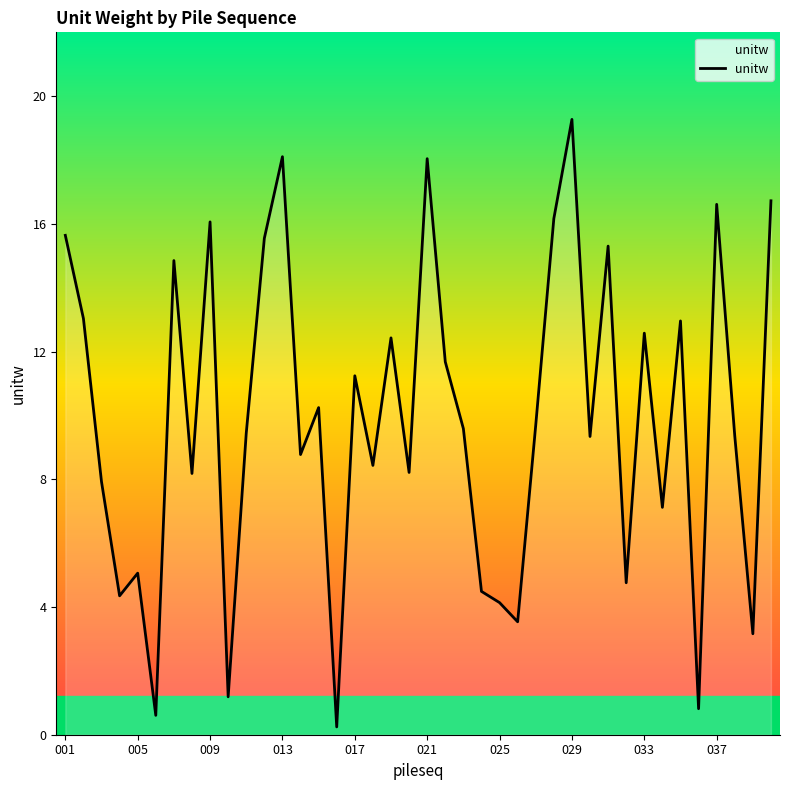

What is the maximum value shown in the chart?

19.3